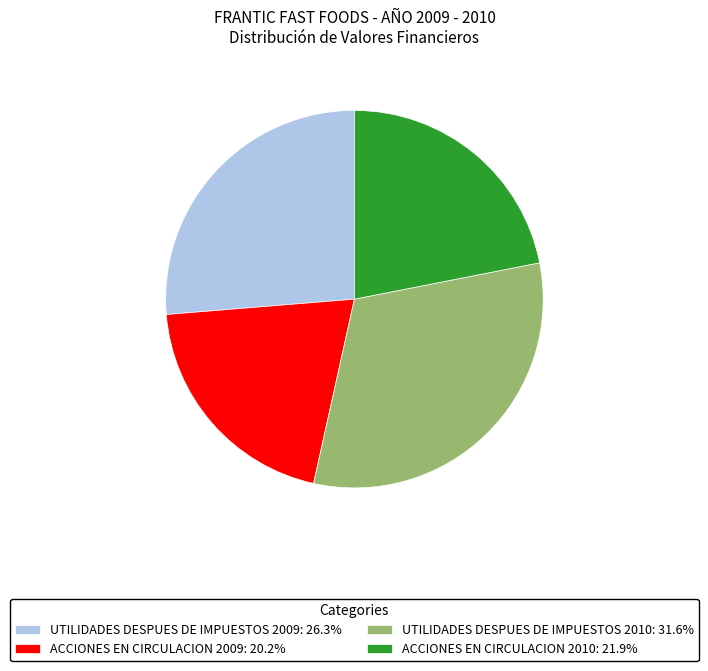

Is the sum of UTILIDADES DESPUES DE IMPUESTOS 2010: 31.6% and UTILIDADES DESPUES DE IMPUESTOS 2009: 26.3% greater than half?

Yes